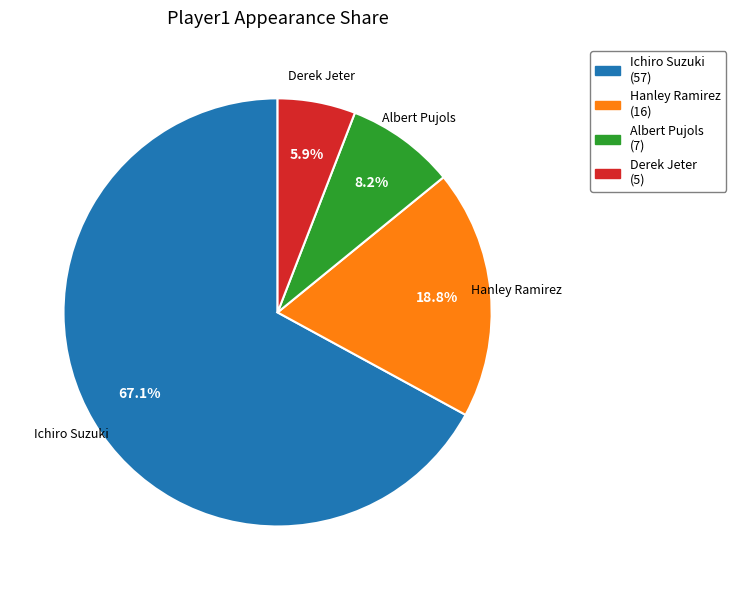

True or false: Ichiro Suzuki accounts for 67% of the total.

True